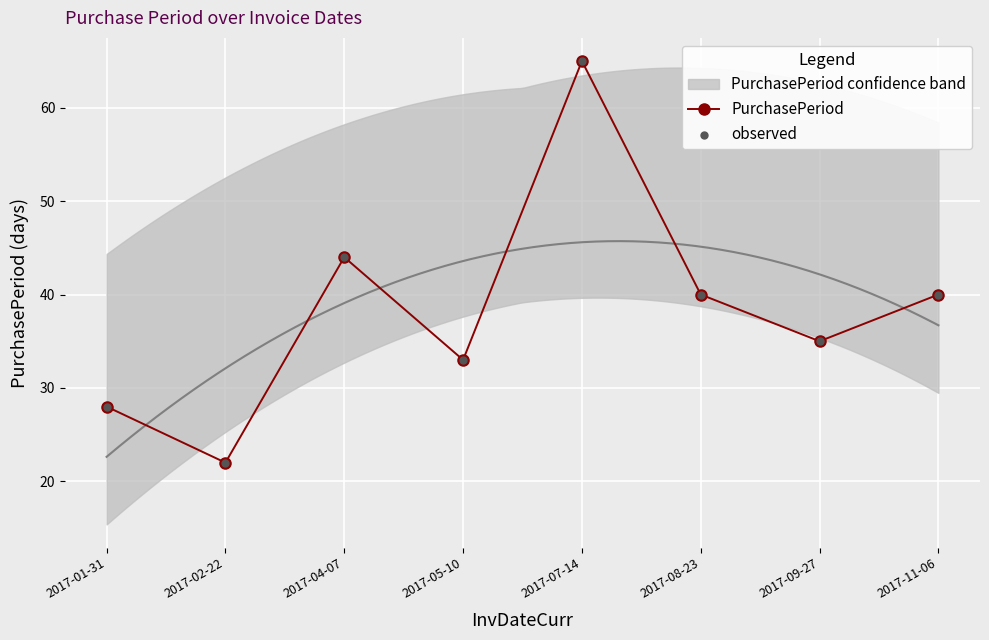

Which series reaches the maximum Y coordinate?

PurchasePeriod